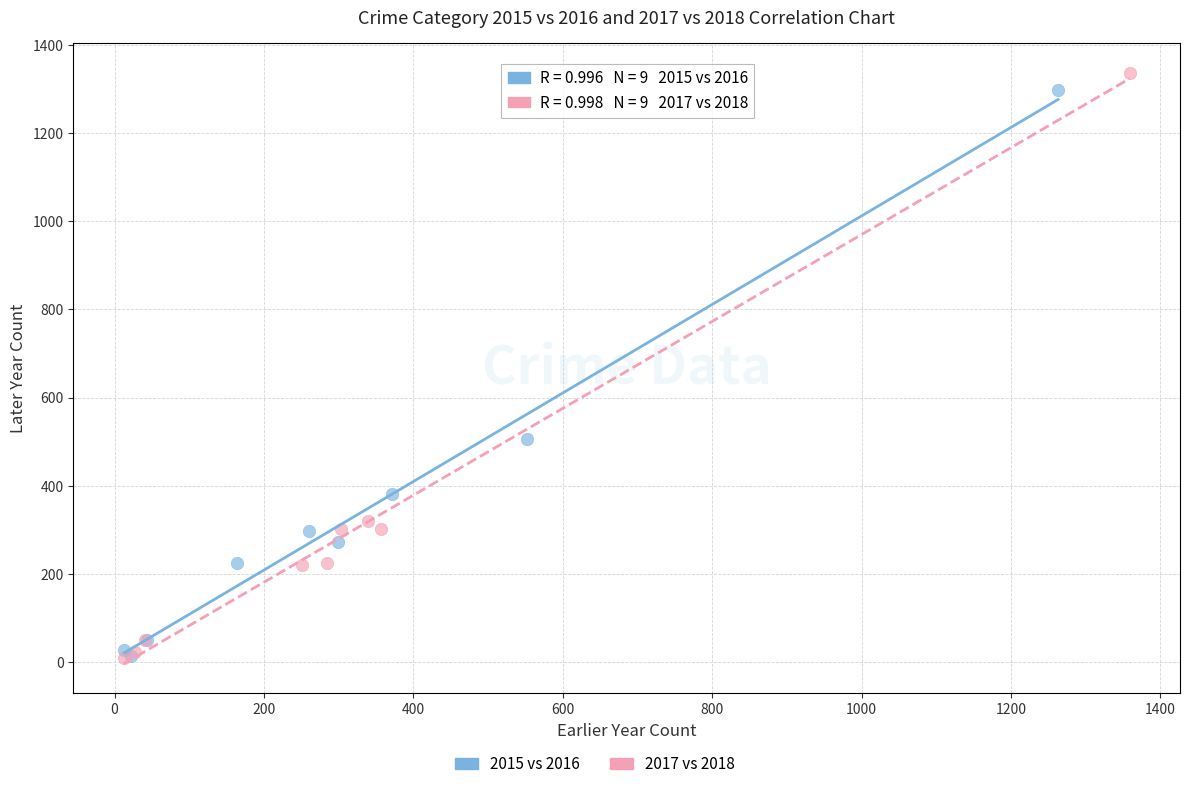

Which series has the widest spread of Y values?

2017 vs 2018